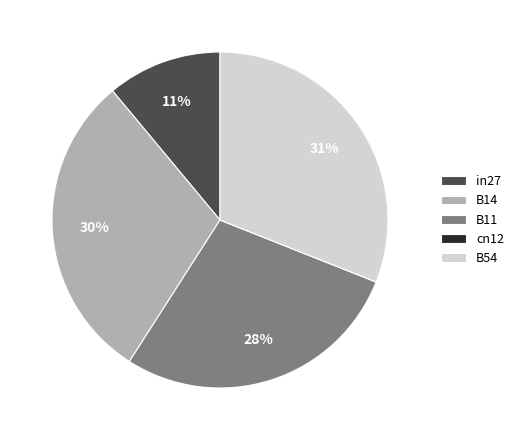

What is the largest slice in the pie chart?

B54